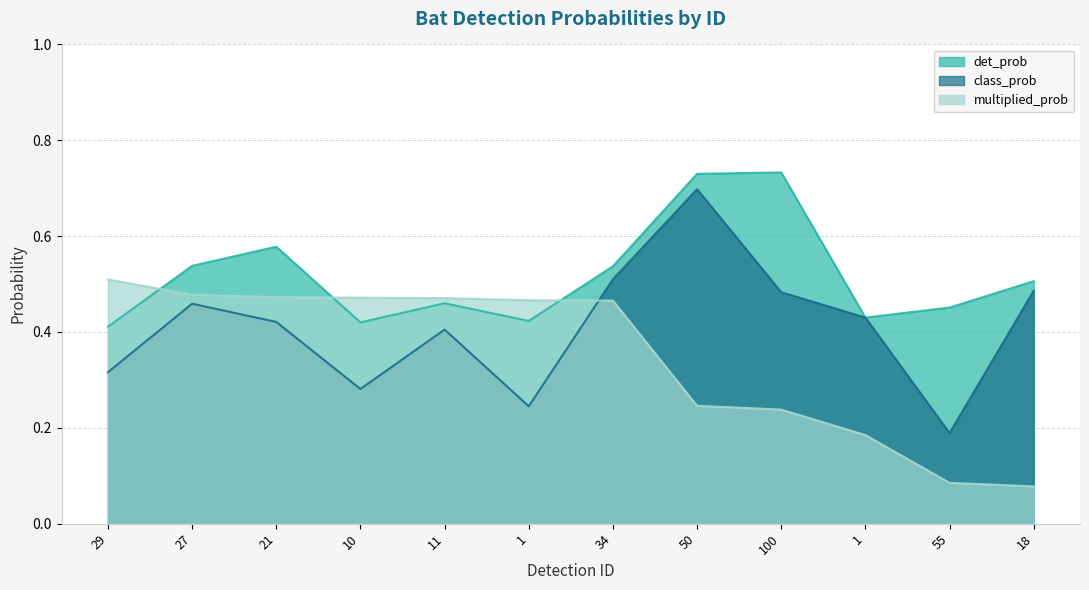

List the series in order of their peak value, highest first.

det_prob, class_prob, multiplied_prob